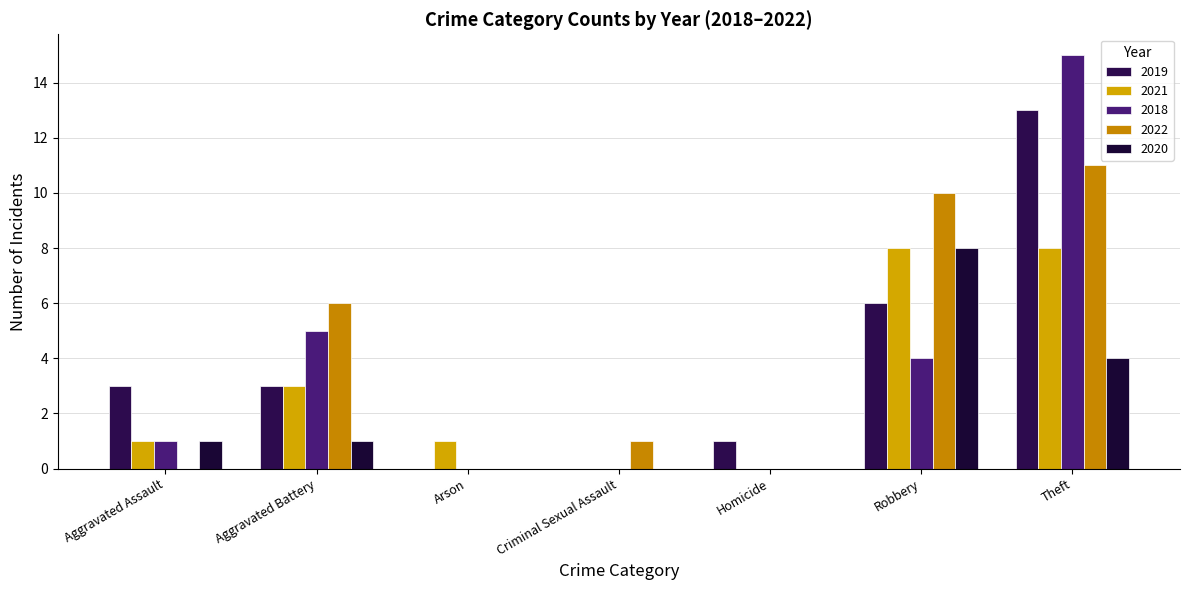

How many distinct data groups are displayed?

5